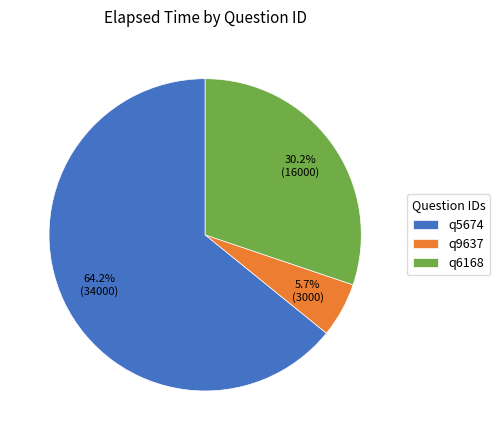

What is the largest slice in the pie chart?

q5674